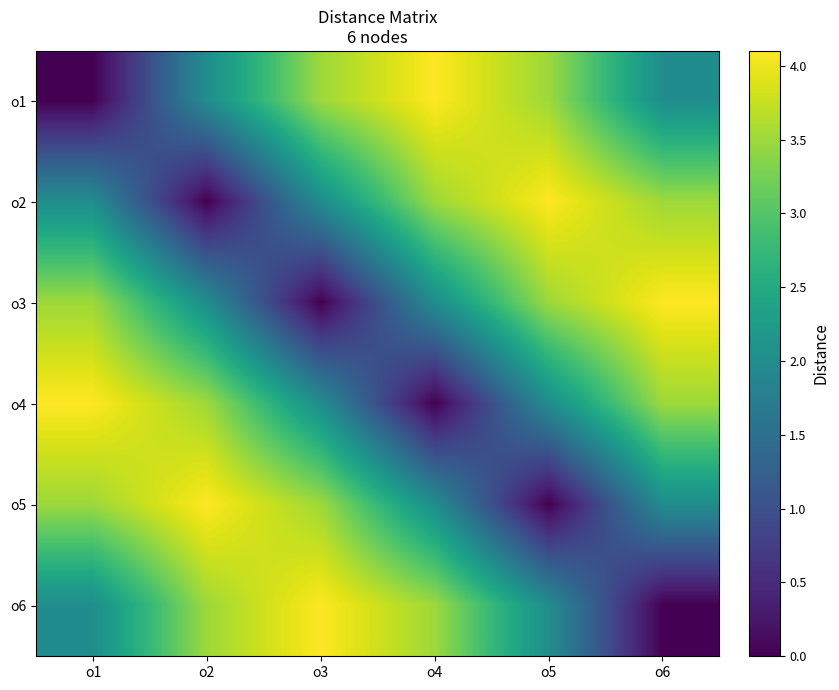

At which category is the sum across all series the highest?

o1